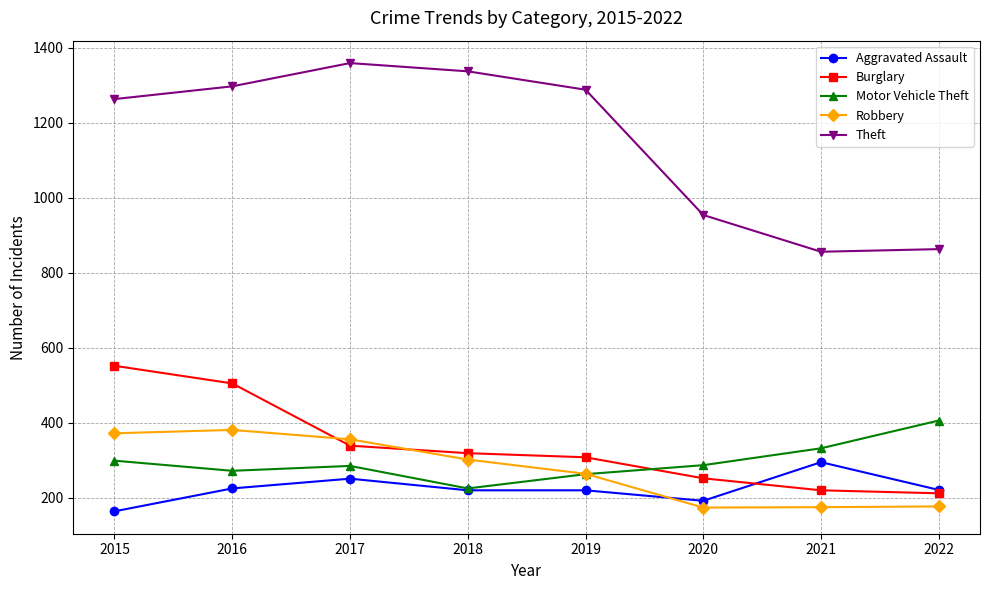

What is the minimum value for Robbery?

174